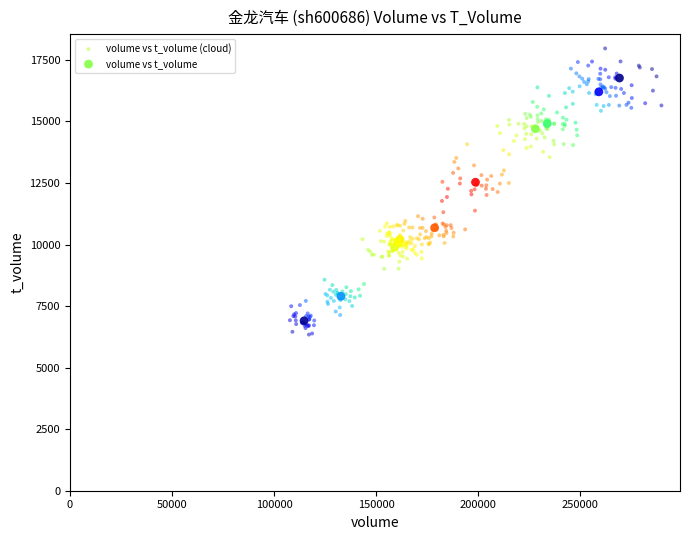

Which series has the largest Y range (max minus min)?

volume vs t_volume (cloud)